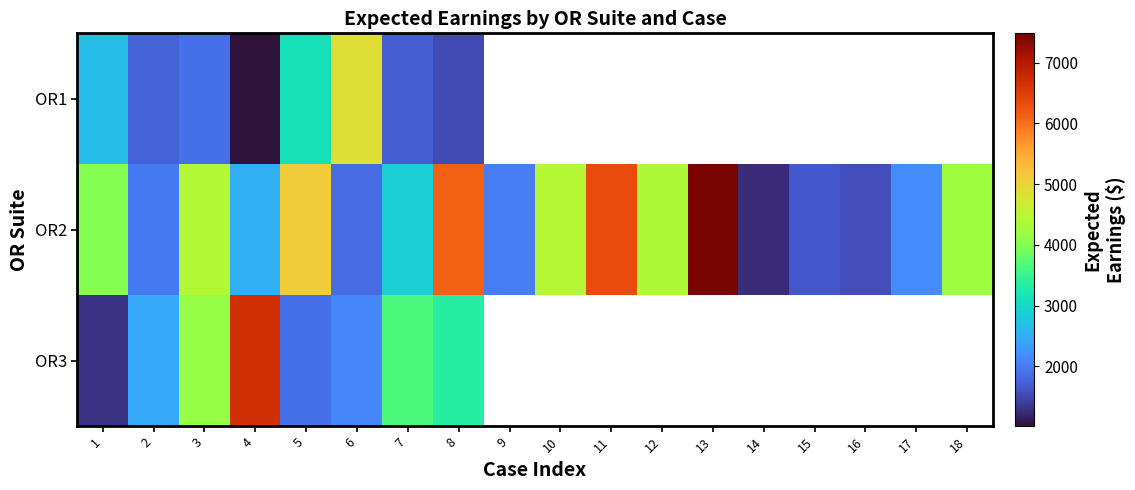

At how many categories does at least one series exceed 4143?

10